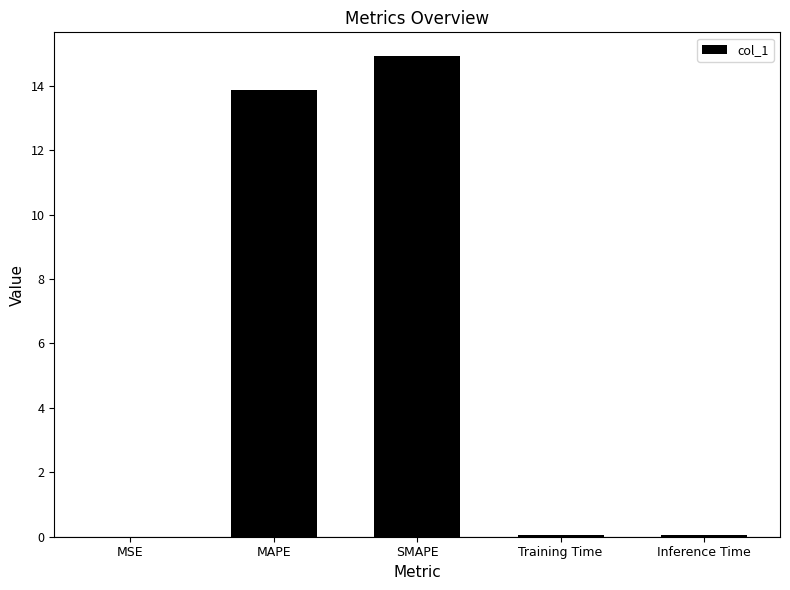

What is the maximum value shown in the chart?

14.9